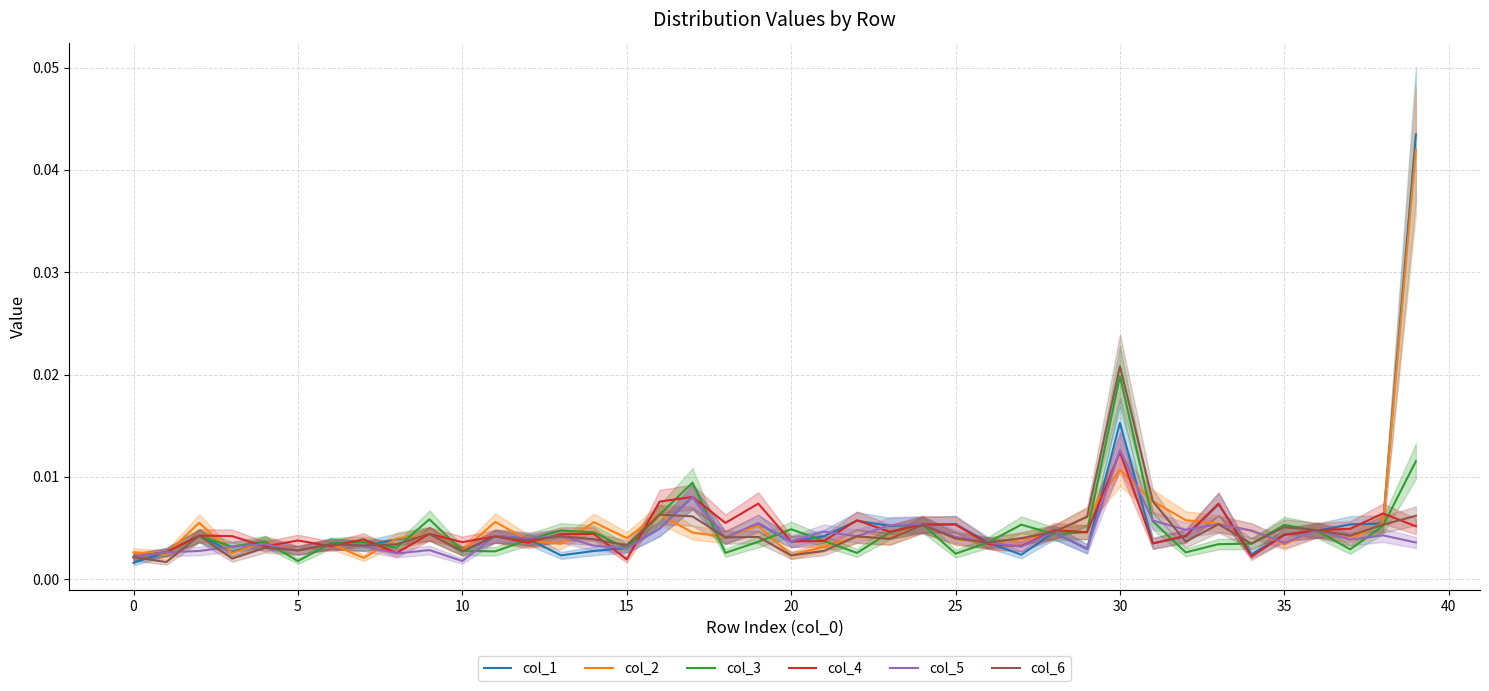

What are all the series names shown in the legend?

col_1, col_2, col_3, col_4, col_5, col_6